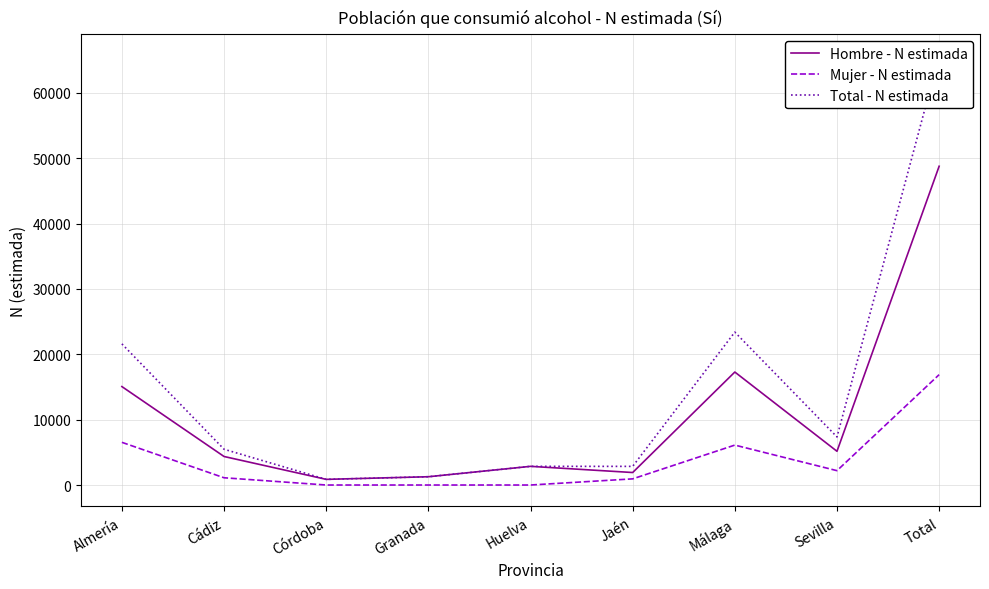

True or false: Hombre - N estimada and Total - N estimada intersect in this chart.

False